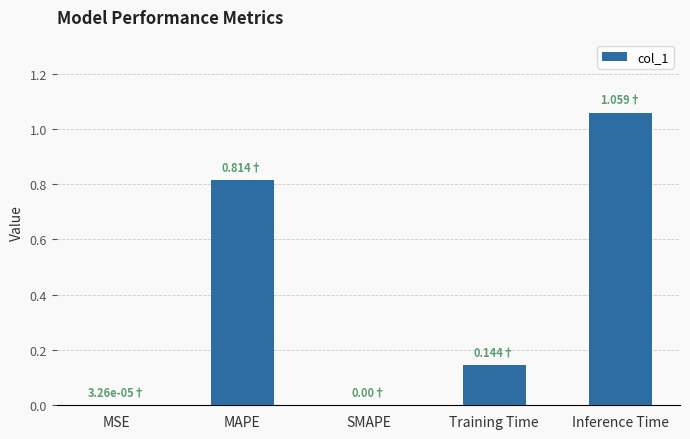

What is the sum of all values?

2.0